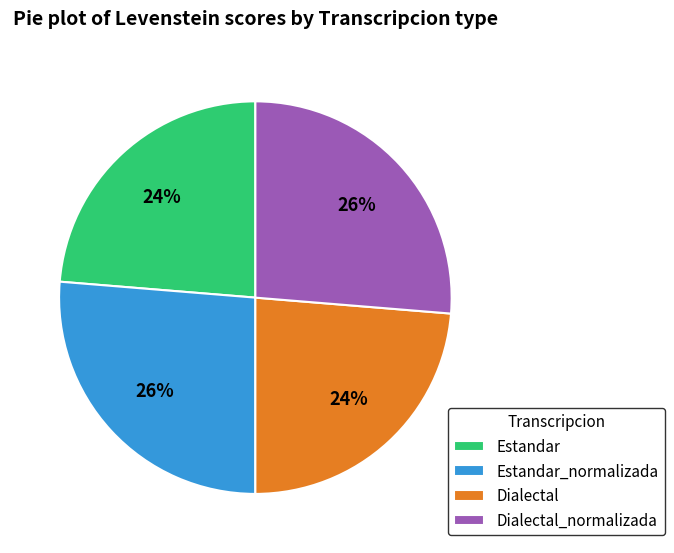

Is it true that Dialectal_normalizada is 18% of the pie?

False